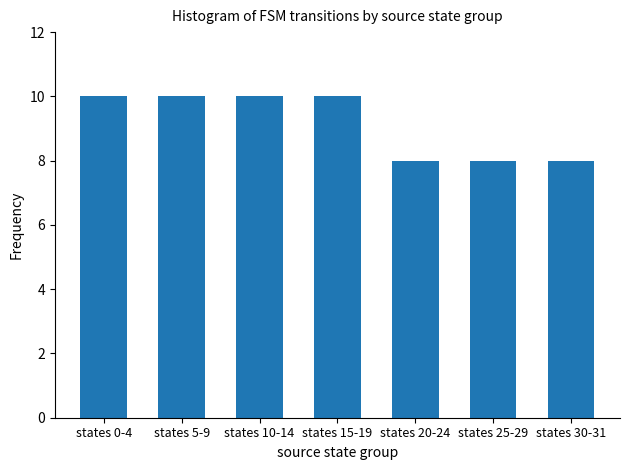

True or false: the data shows 13 at states 20-24.

False